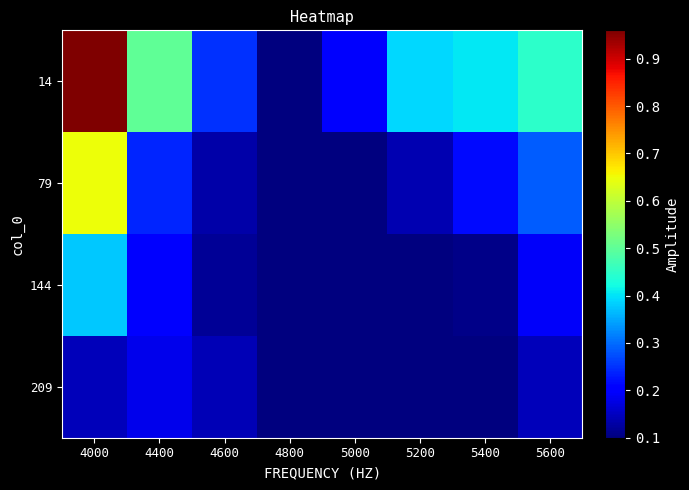

At which category is the sum across all series the highest?

4000